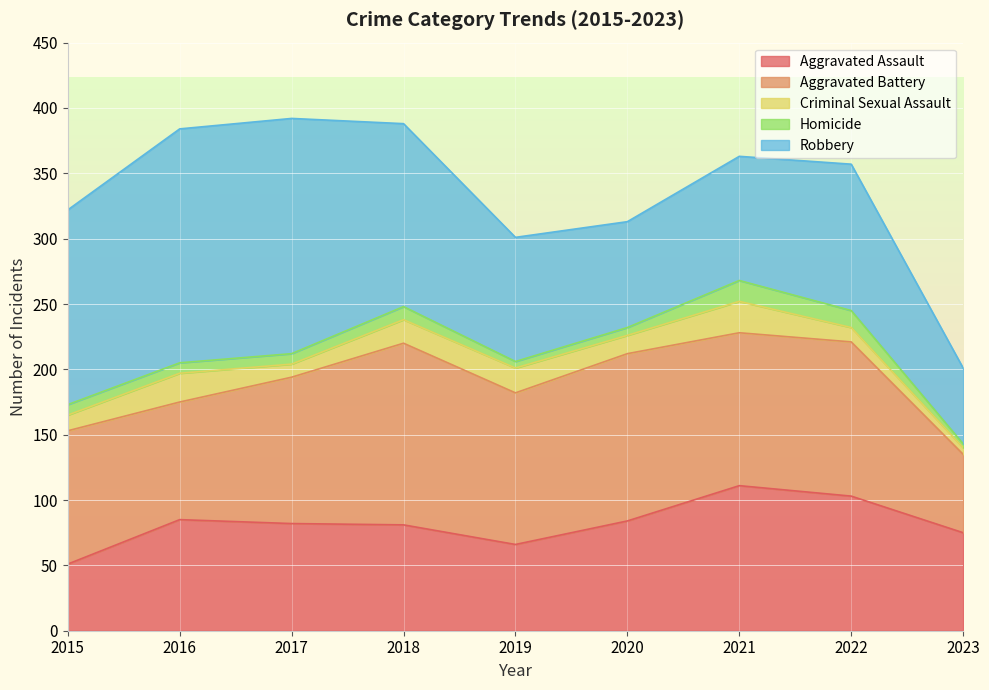

What is the maximum value for Aggravated Assault?

111